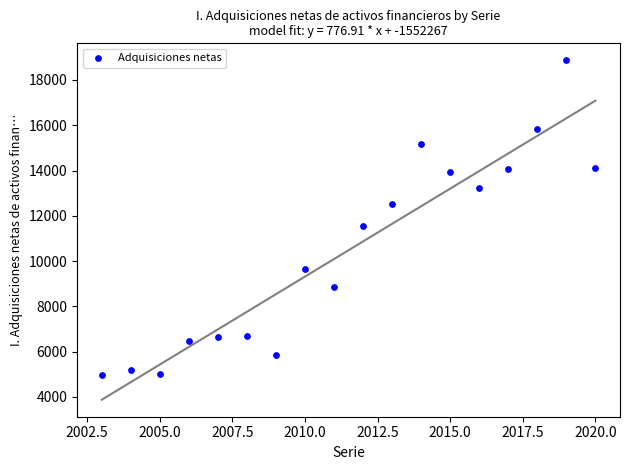

What Y value in the scatter plot is closest to 11914?

11546